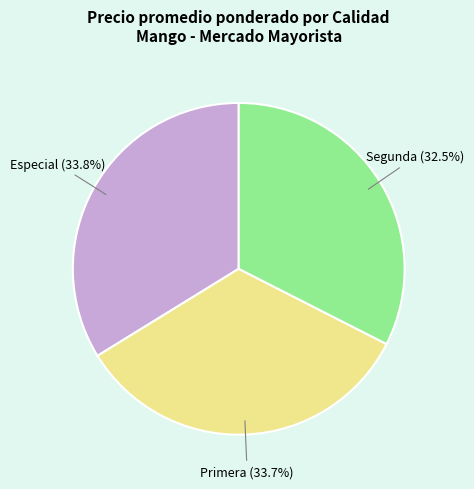

Is there any slice that represents more than half of the pie?

No